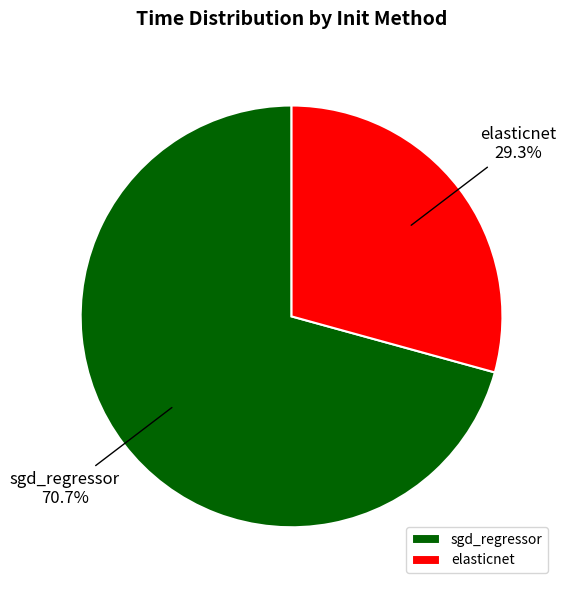

What portion of the pie excludes elasticnet?

70.7%